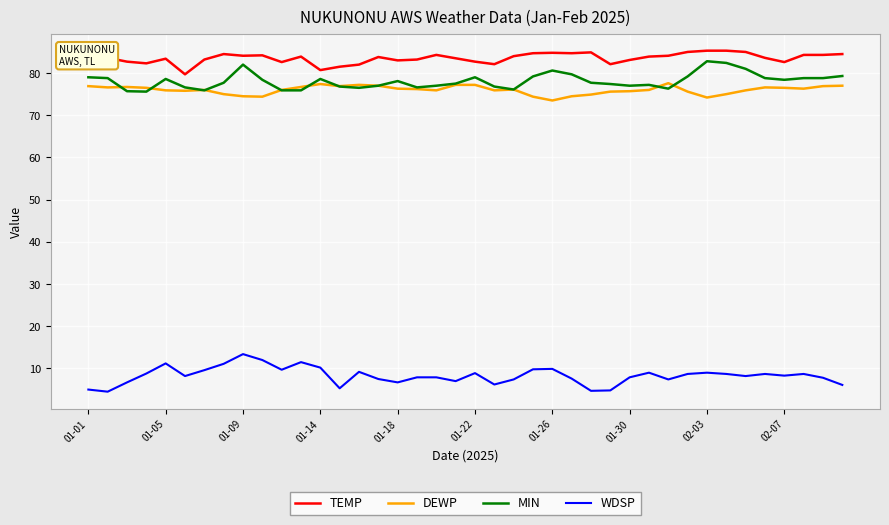

Which series has the largest total across all categories?

TEMP